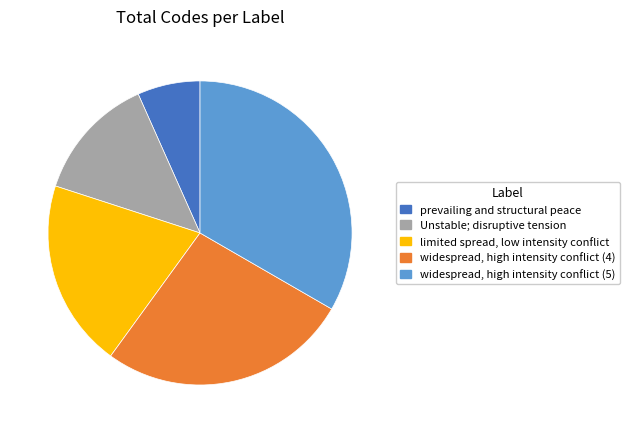

What is the largest slice in the pie chart?

widespread, high intensity conflict (5)